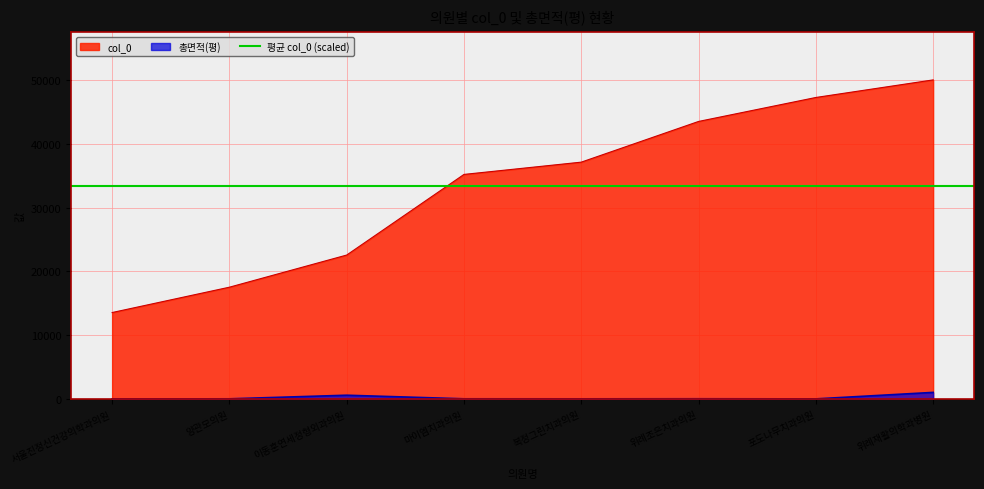

True or false: col_0 has a value of 67966.7 at 위례재활의학과병원.

False